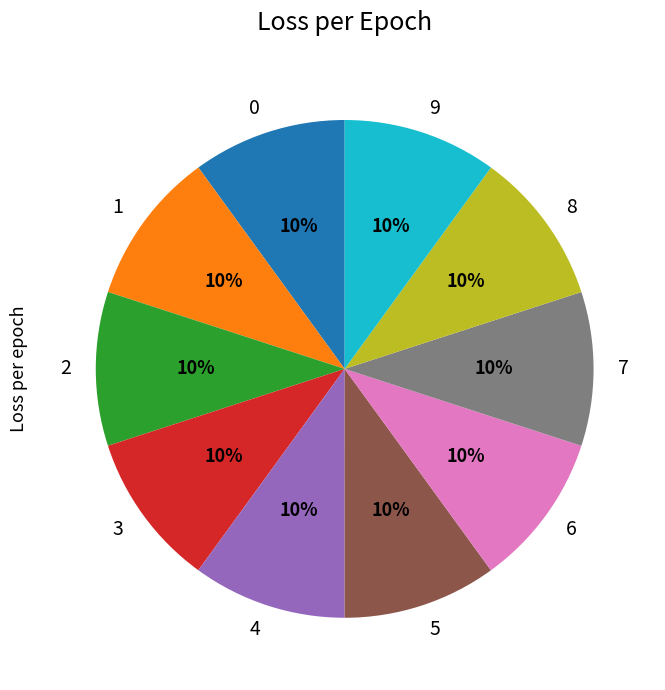

Combined, do 6 and 8 account for over 50%?

No